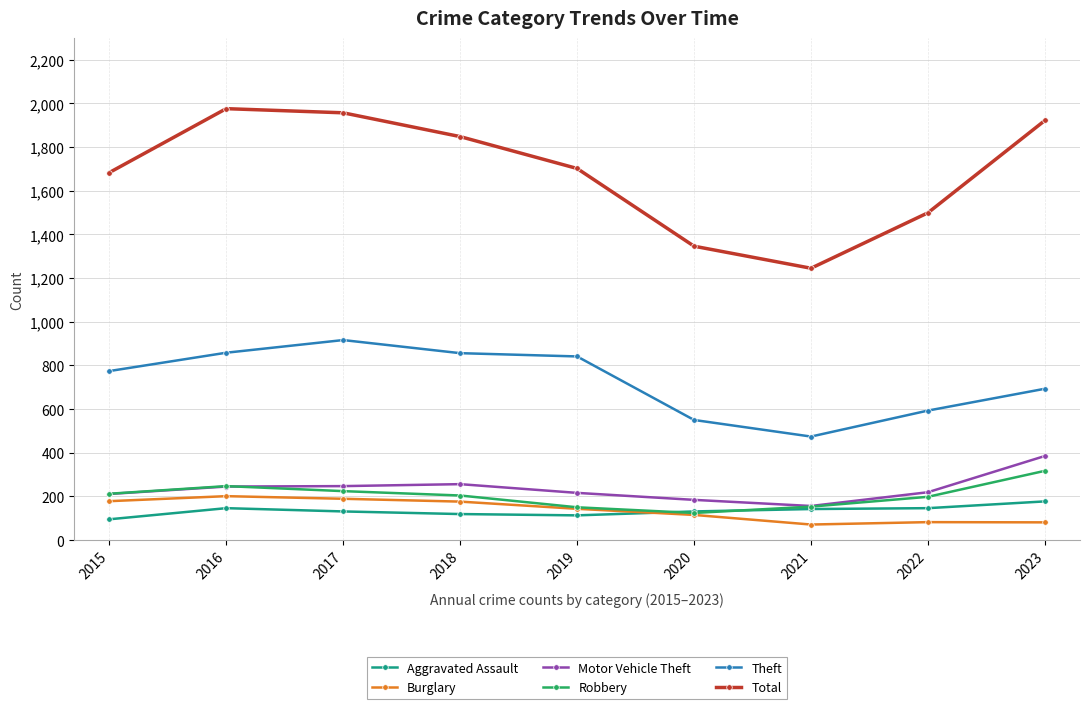

What is the maximum value for Total?

1976